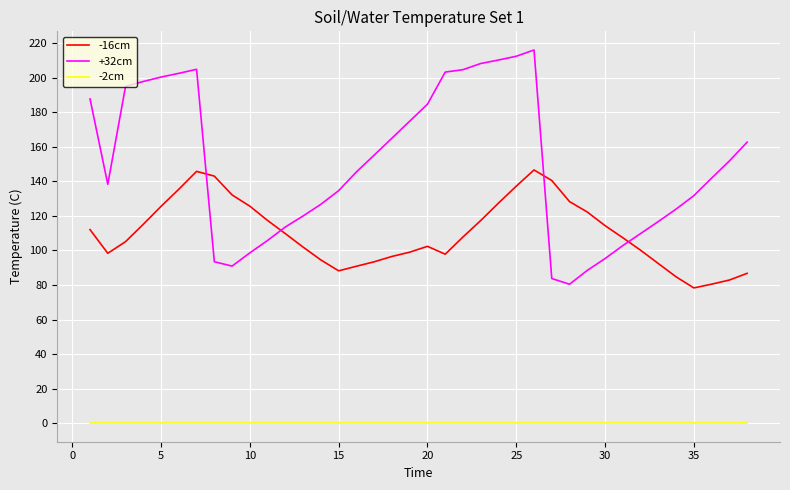

What are all the series names shown in the legend?

-16cm, +32cm, -2cm